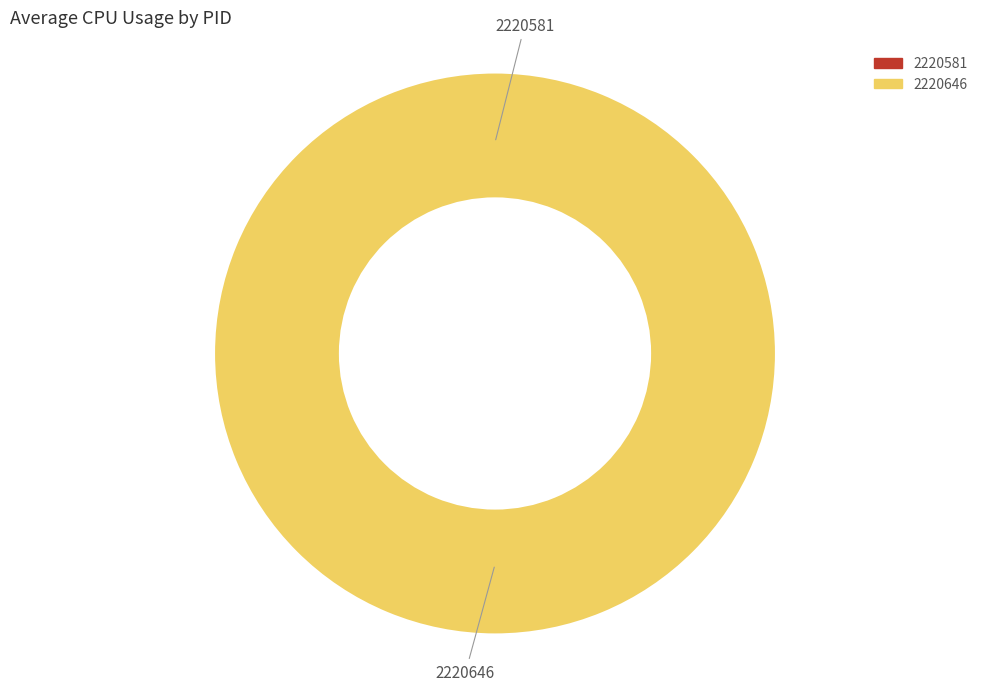

To the nearest percent, what is the difference between the largest and smallest slice percentages?

100%